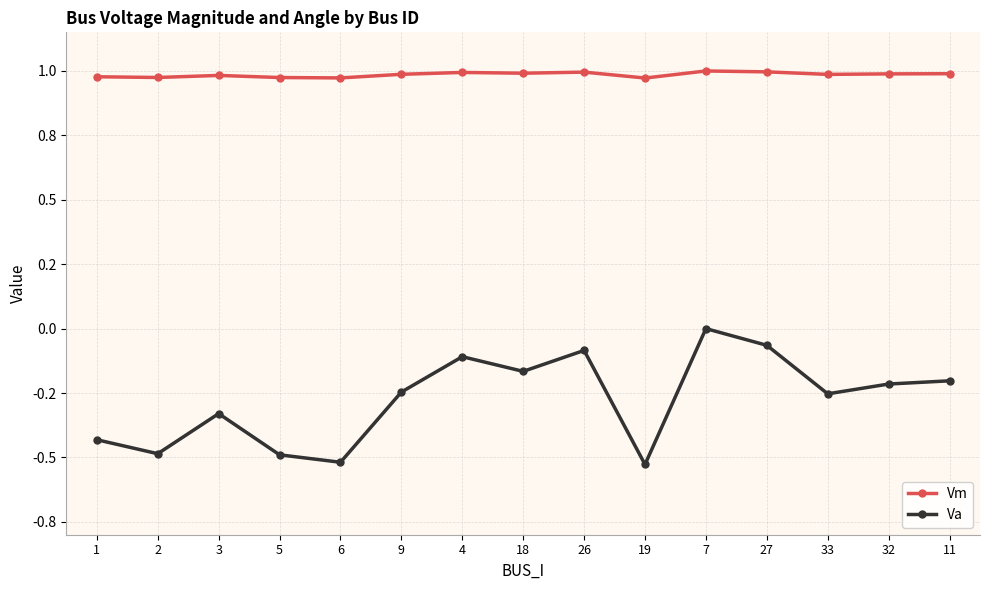

True or false: Vm and Va cross at least once.

False